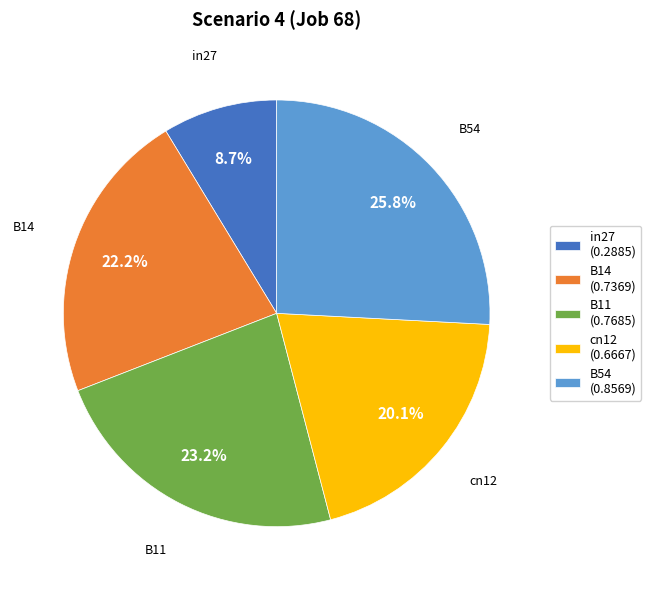

To the nearest percent, what is the average slice percentage?

20%